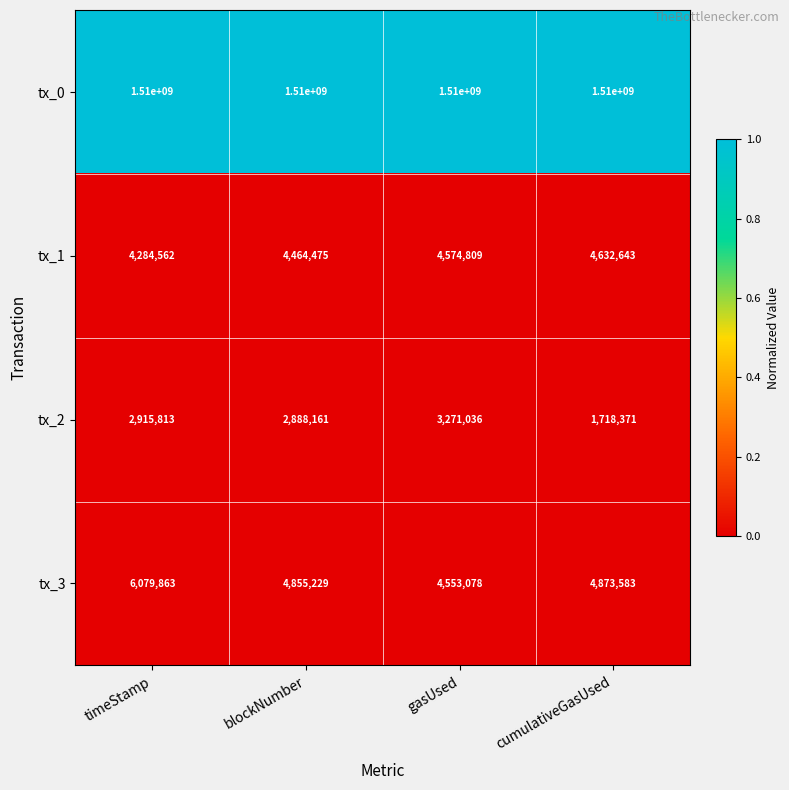

Where is tx_3 nearest to the value 5316470?

cumulativeGasUsed